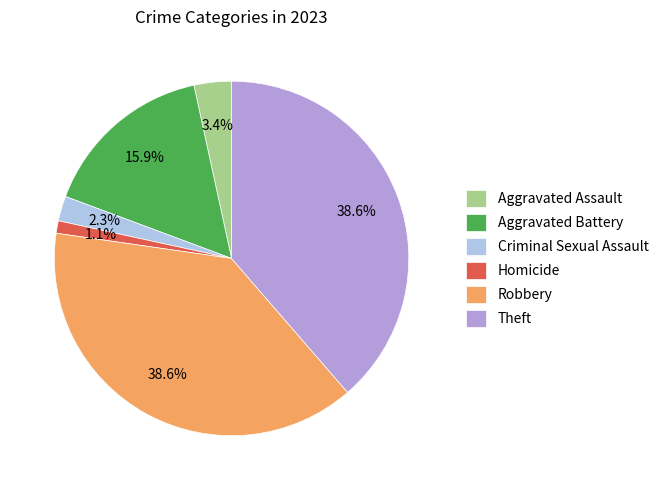

Is it true that Theft is 28% of the pie?

False